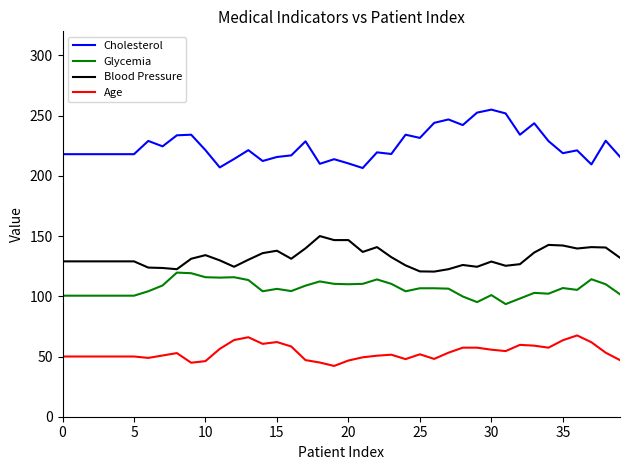

What is the average value of the Glycemia series?

106.5